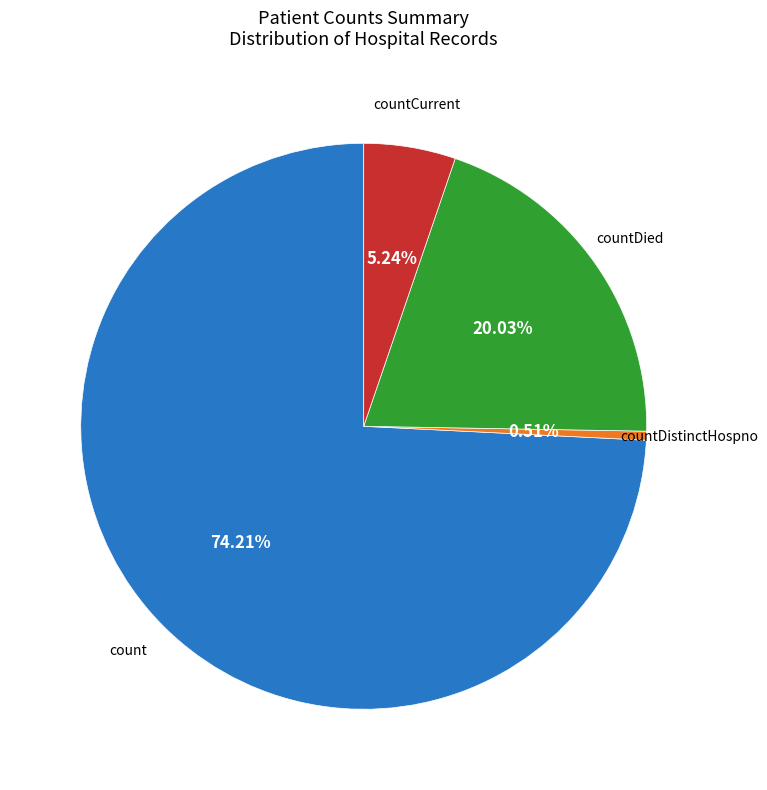

How many slices are in this pie chart?

4